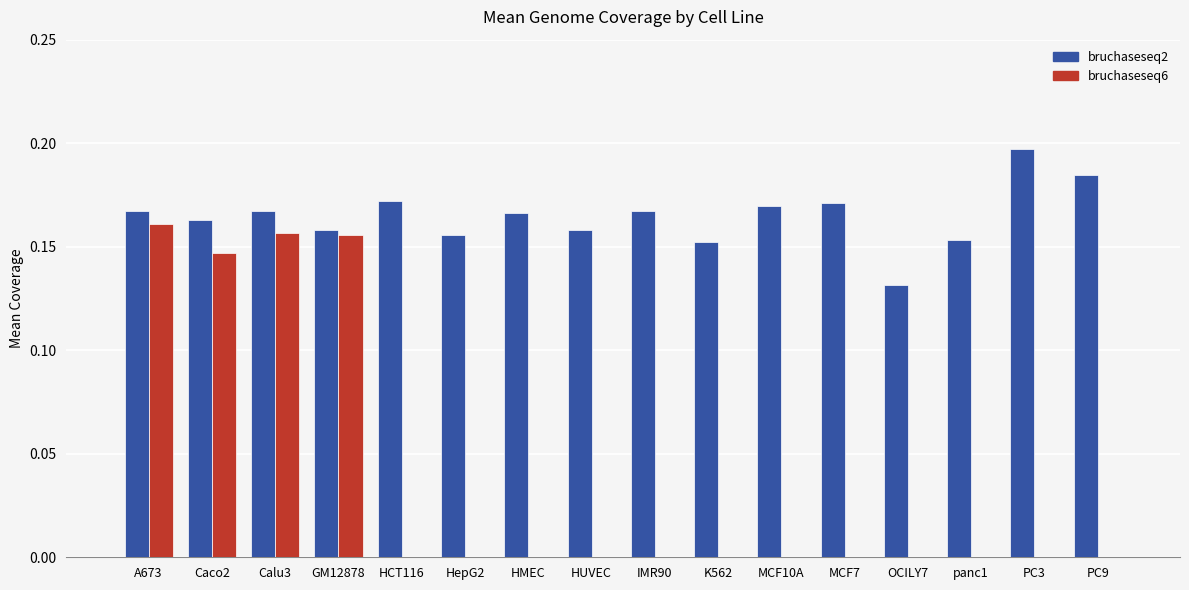

Which label corresponds to the largest value in the chart?

PC3